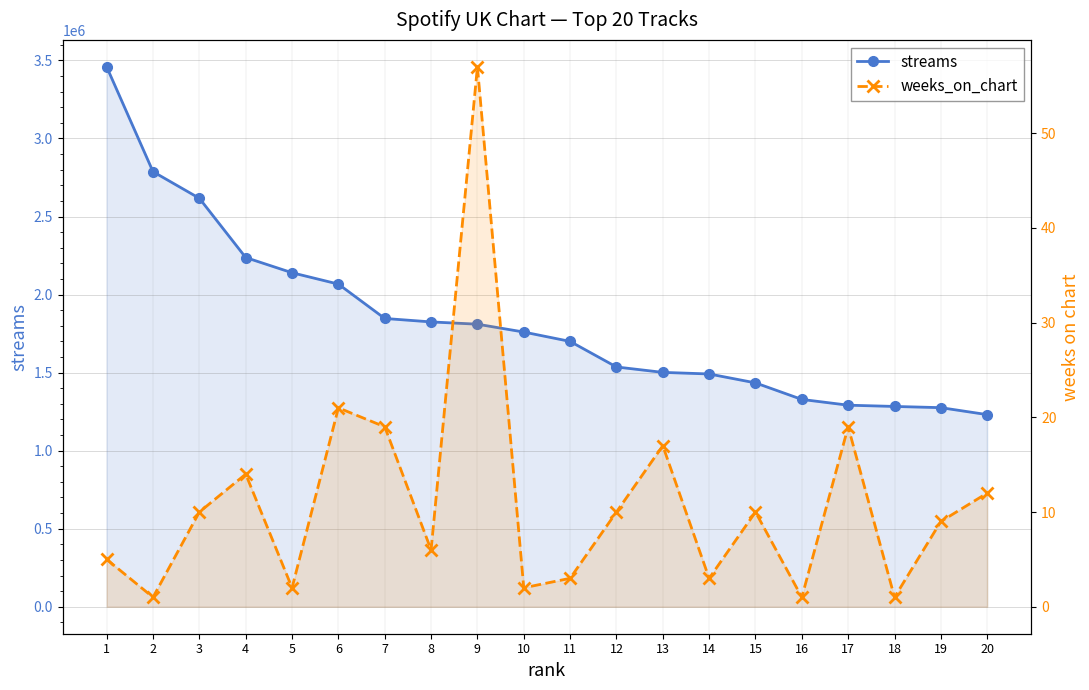

Rank the series at 17 from highest to lowest value.

streams, weeks_on_chart